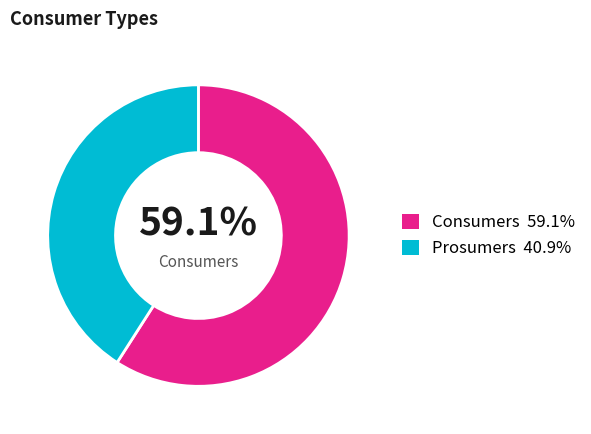

Is there a majority slice in this chart?

Yes